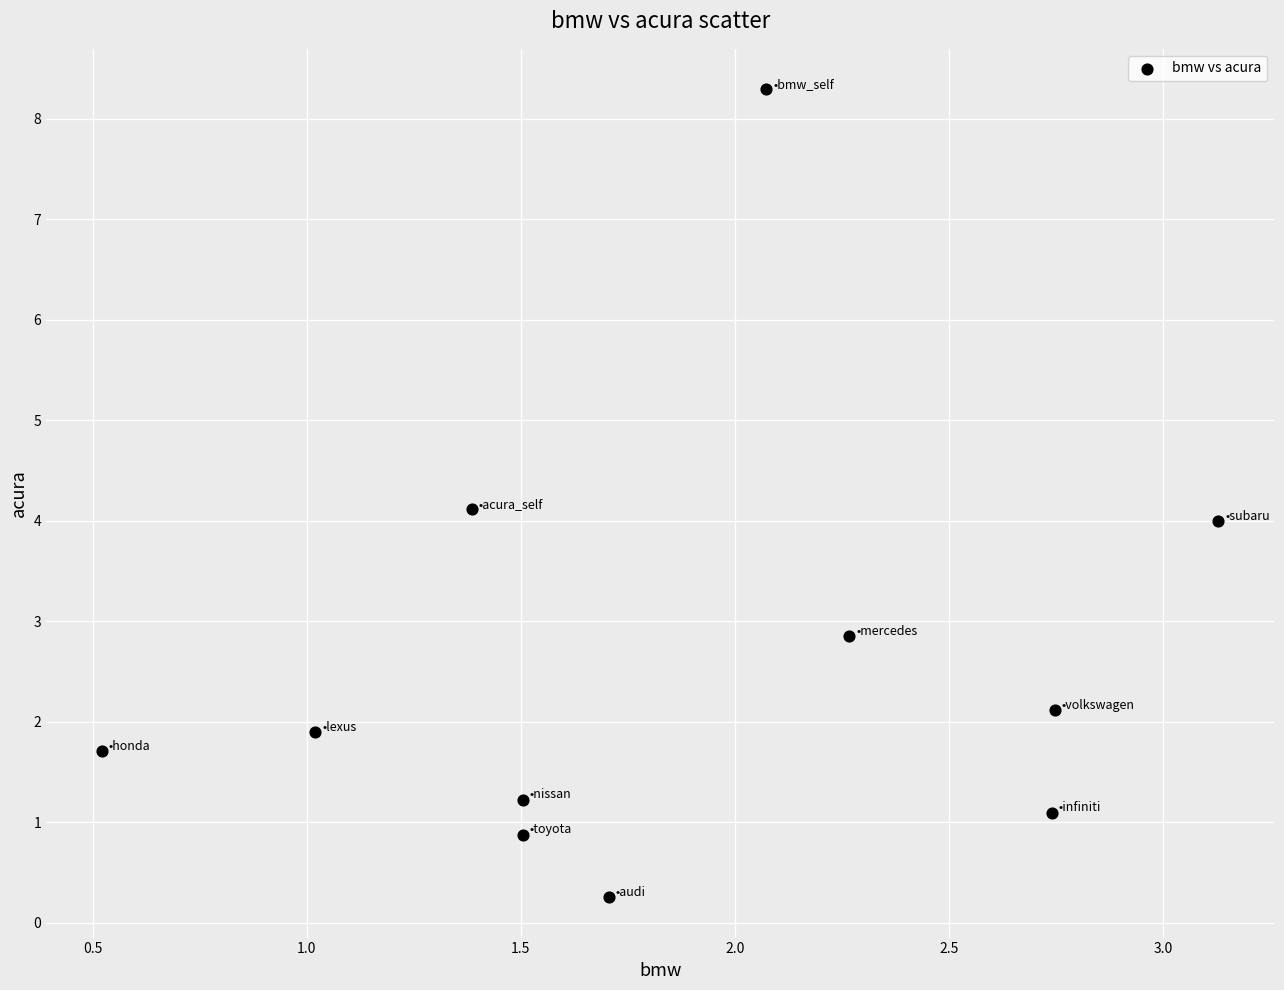

What is the average X value?

1.9